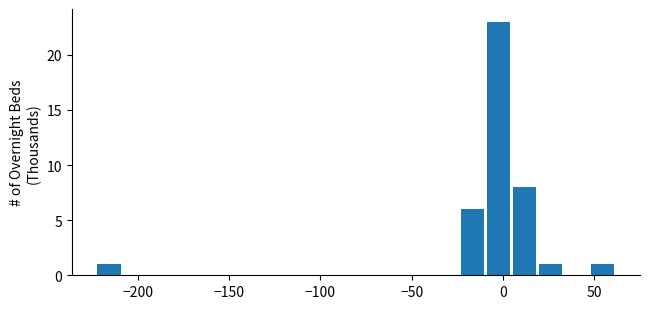

Around what value on the x-axis is the tallest bar? Give the approximate position of its centre, as read against the axis.

0